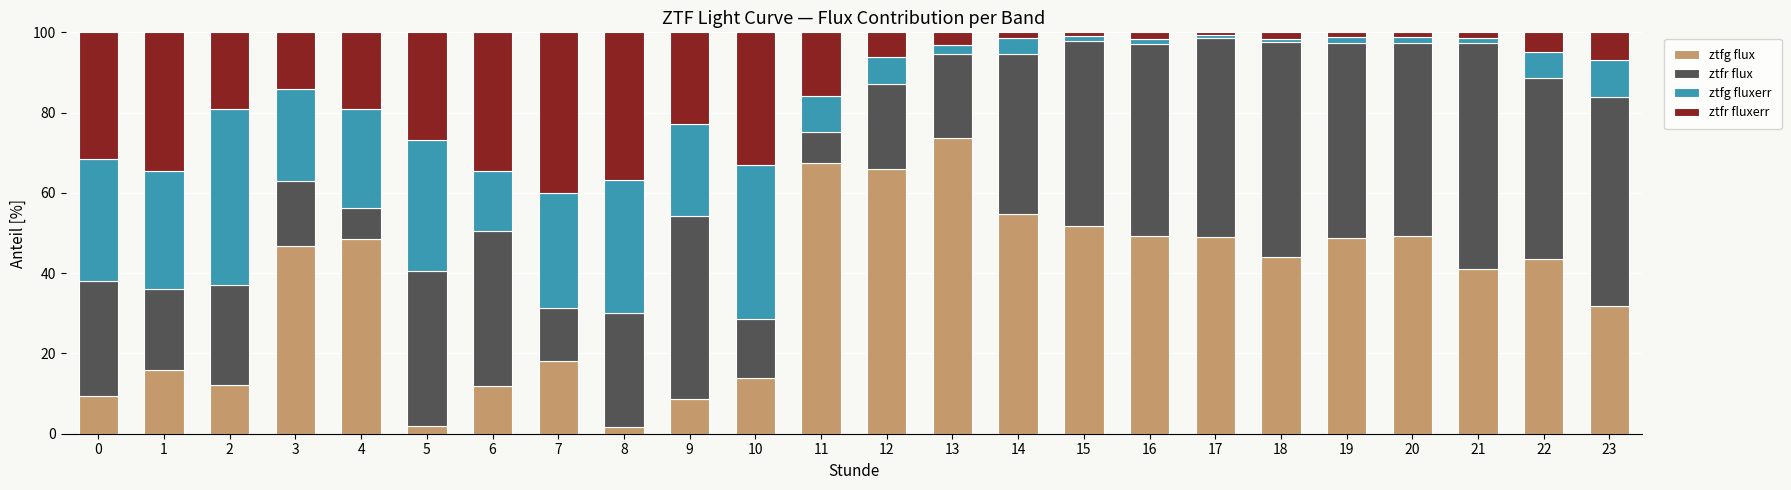

What is the total value across all series at 13?

100.0